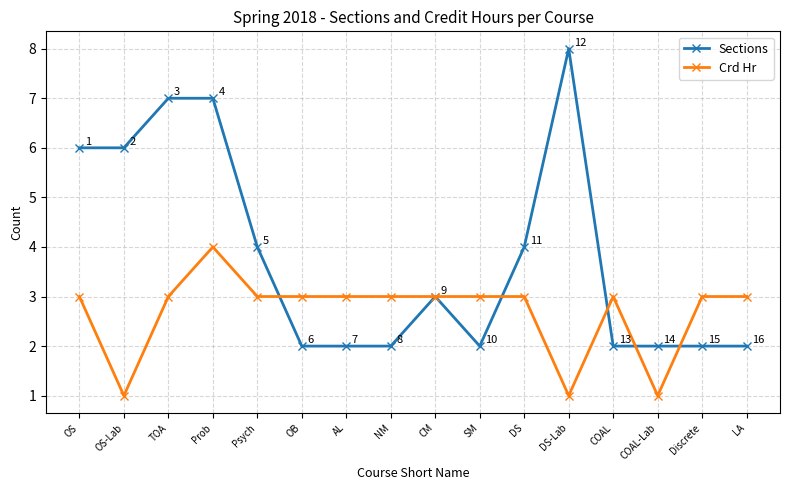

Is this an area chart (filled region under the line)?

No